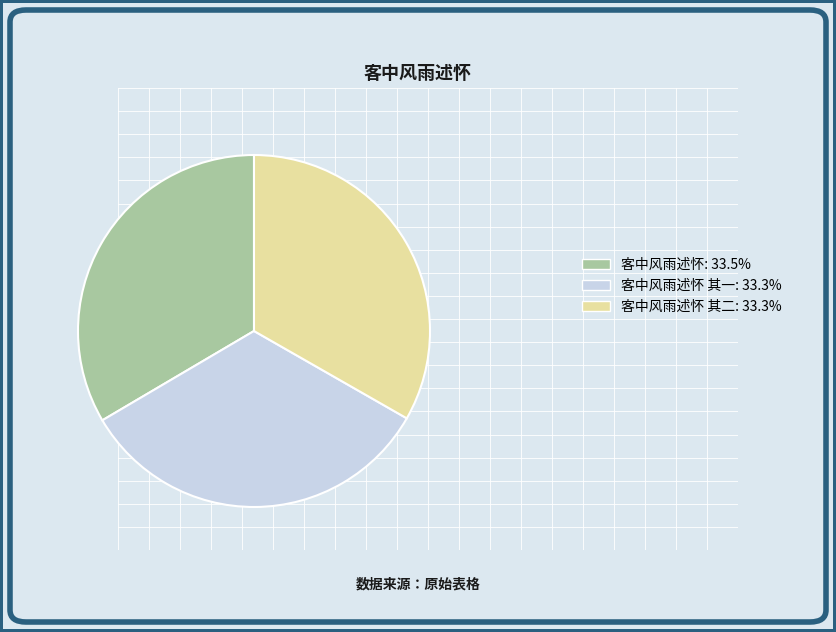

How many slices are in this pie chart?

3